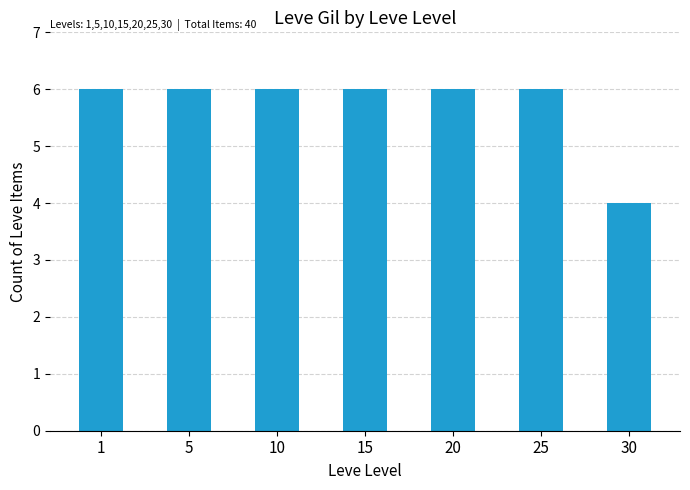

What is the smallest value displayed?

4